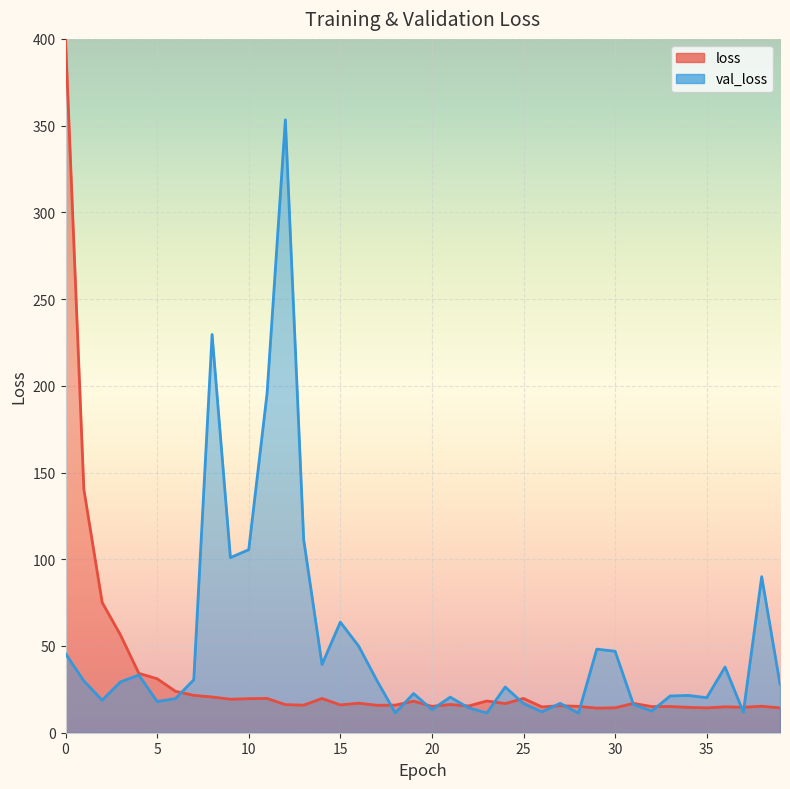

How many data points in loss are above 16?

22